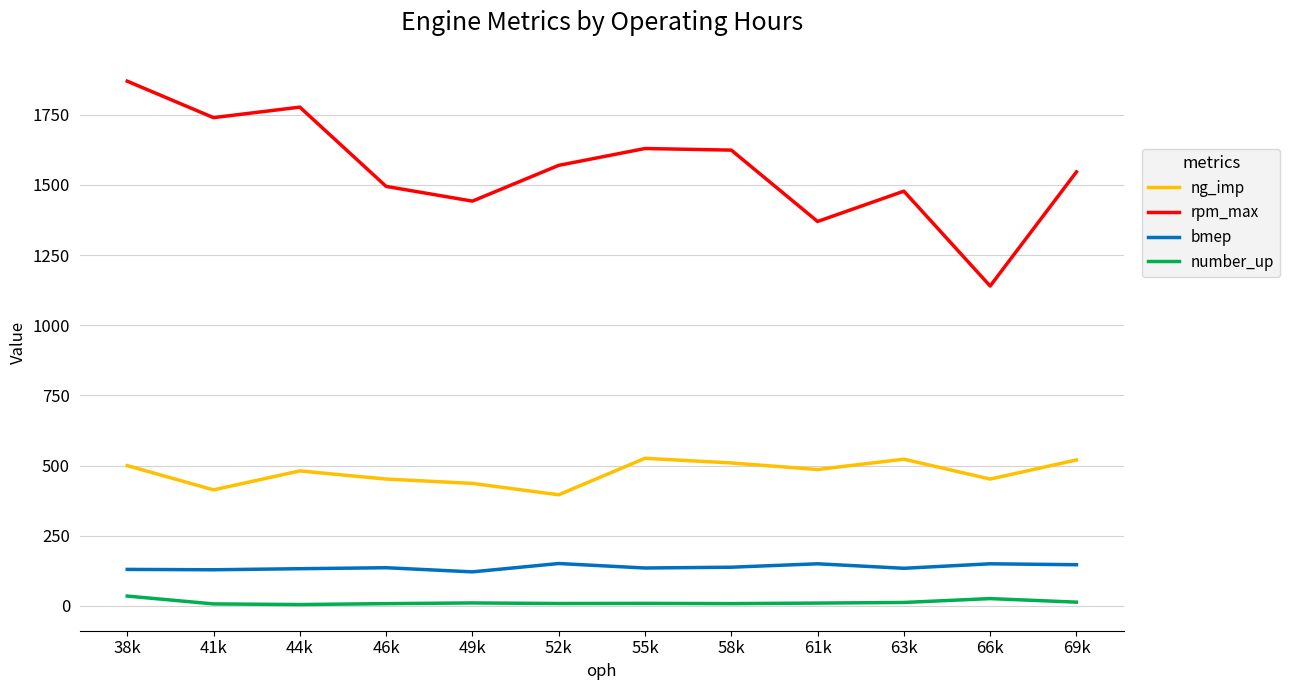

Which series has the largest range (max minus min)?

rpm_max